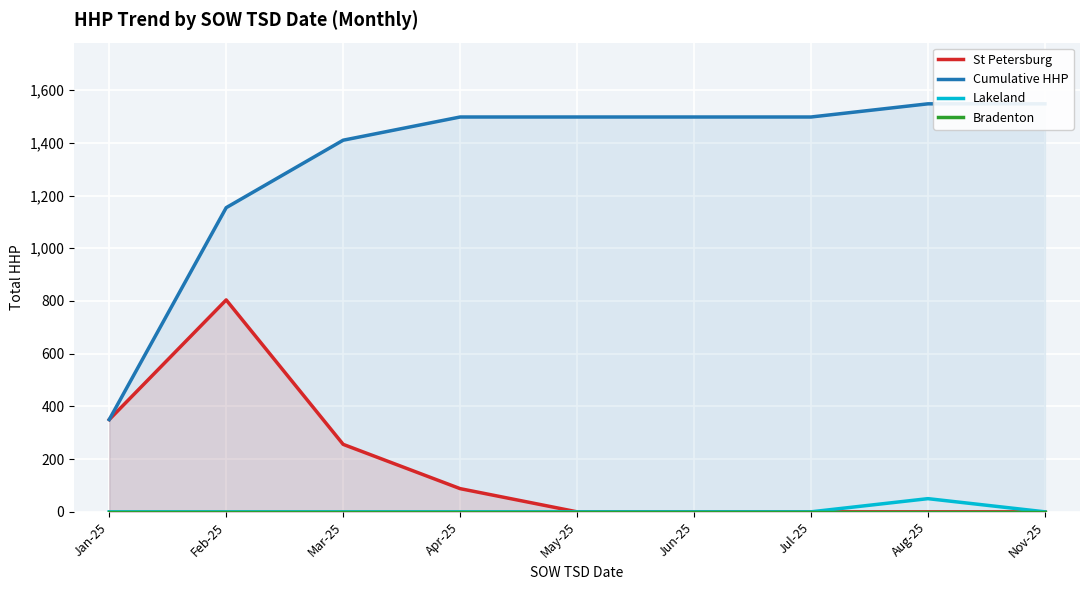

How many data points in St Petersburg are above 0?

4